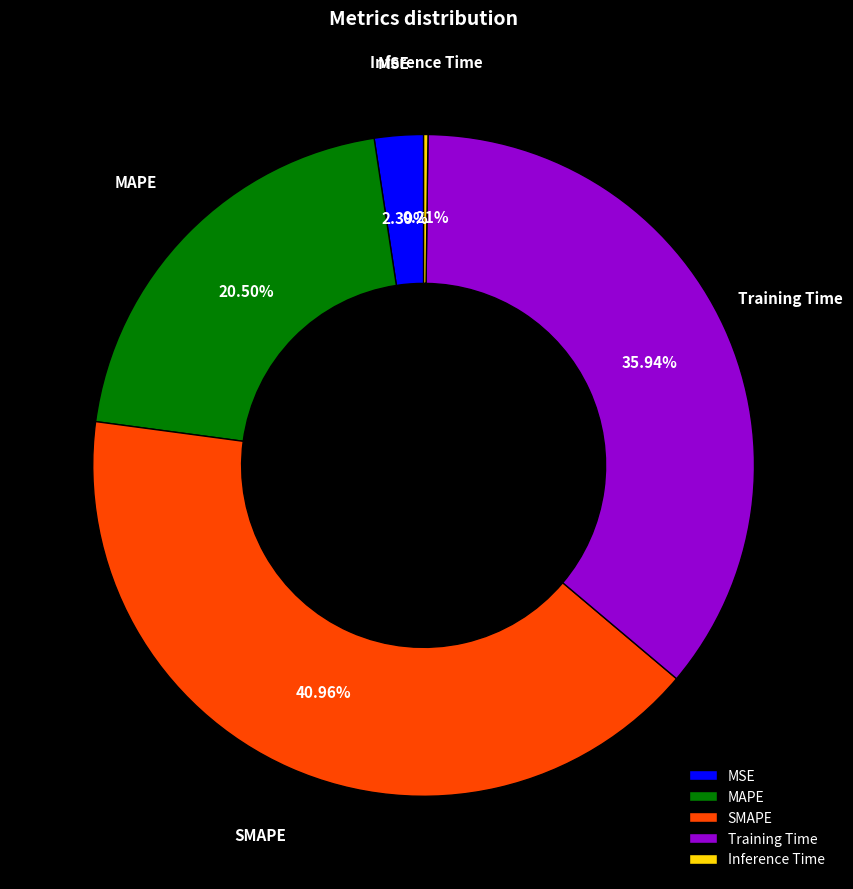

Which category has the biggest portion of the pie?

SMAPE